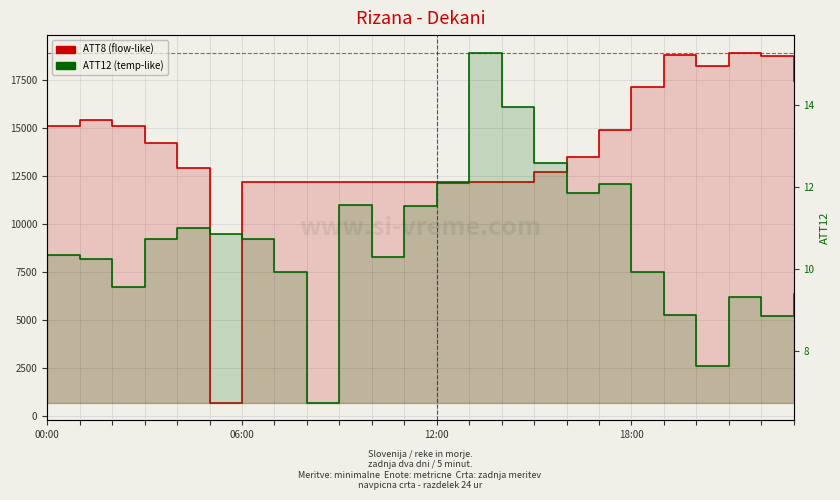

In ATT12, how many points are higher than both neighbors (excluding endpoints)?

5